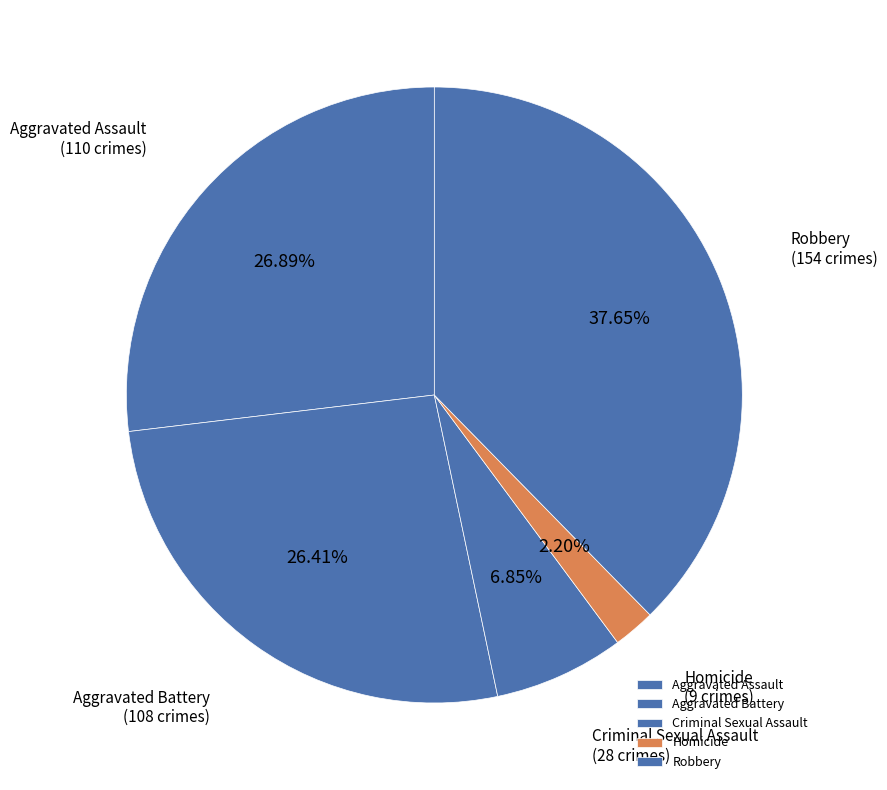

Count the number of slices in the pie.

5